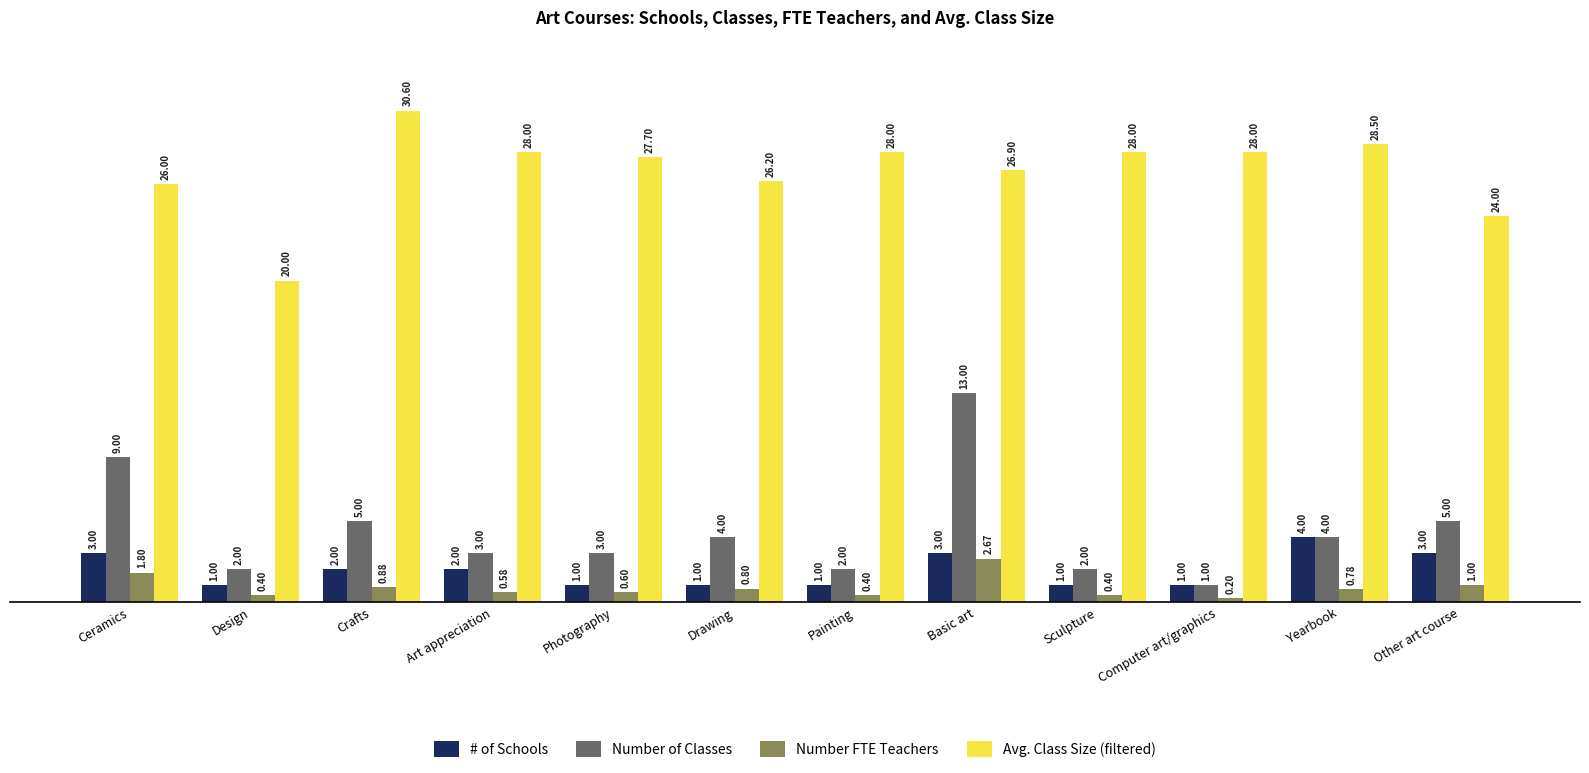

What is the difference between the second highest and minimum values in the Avg. Class Size (filtered) series?

8.5